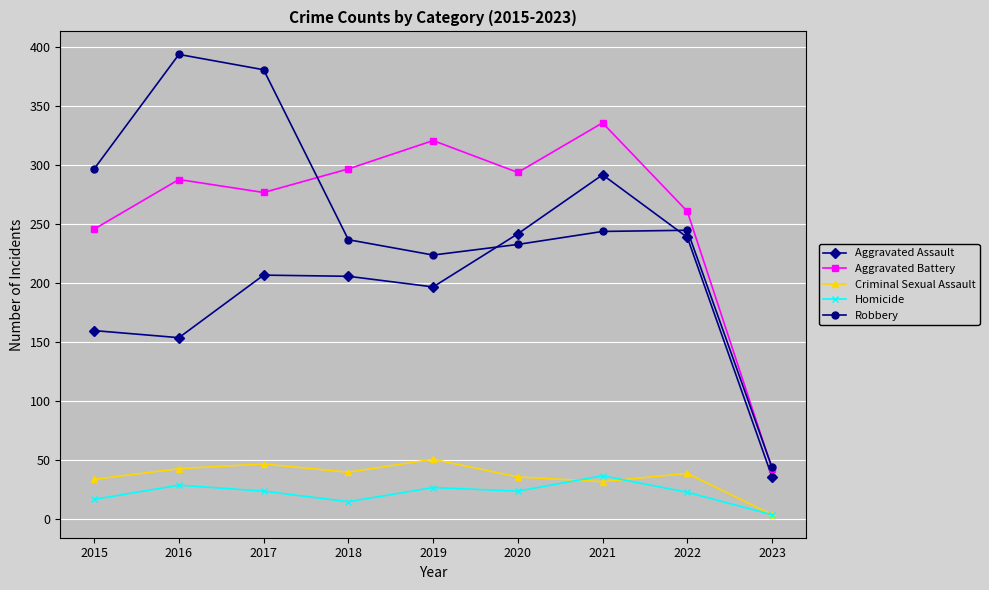

Is the value of Homicide at 2019 greater than the value of Criminal Sexual Assault at 2018?

No